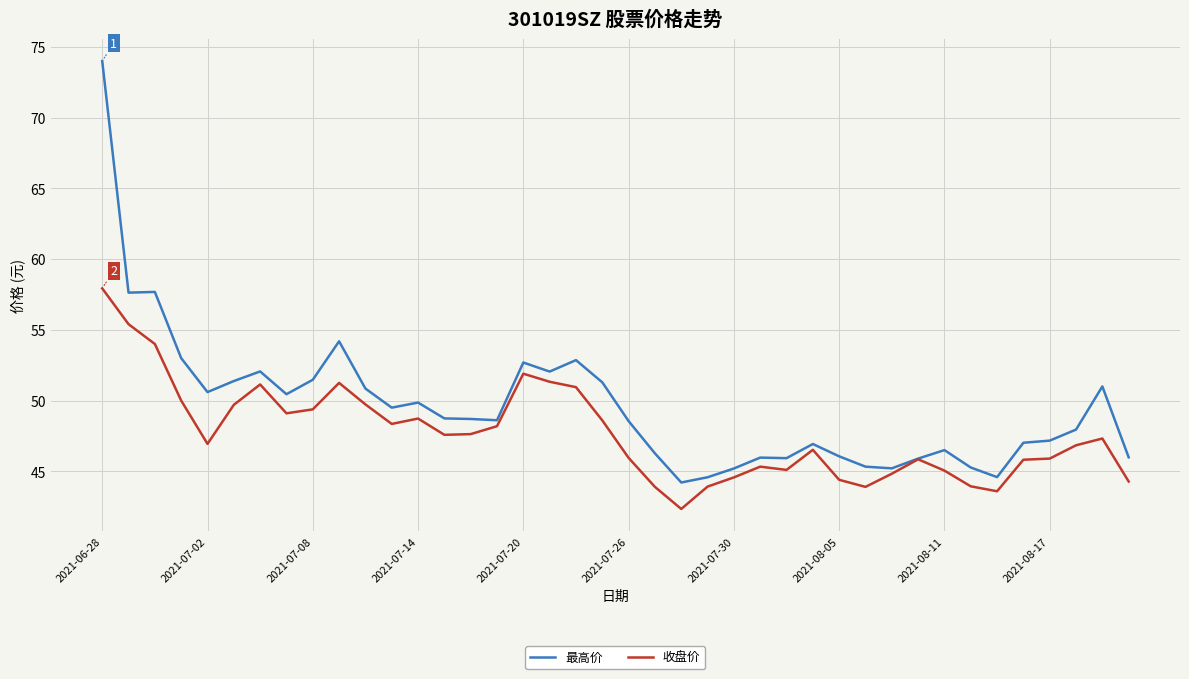

What is the greatest value displayed?

74.0